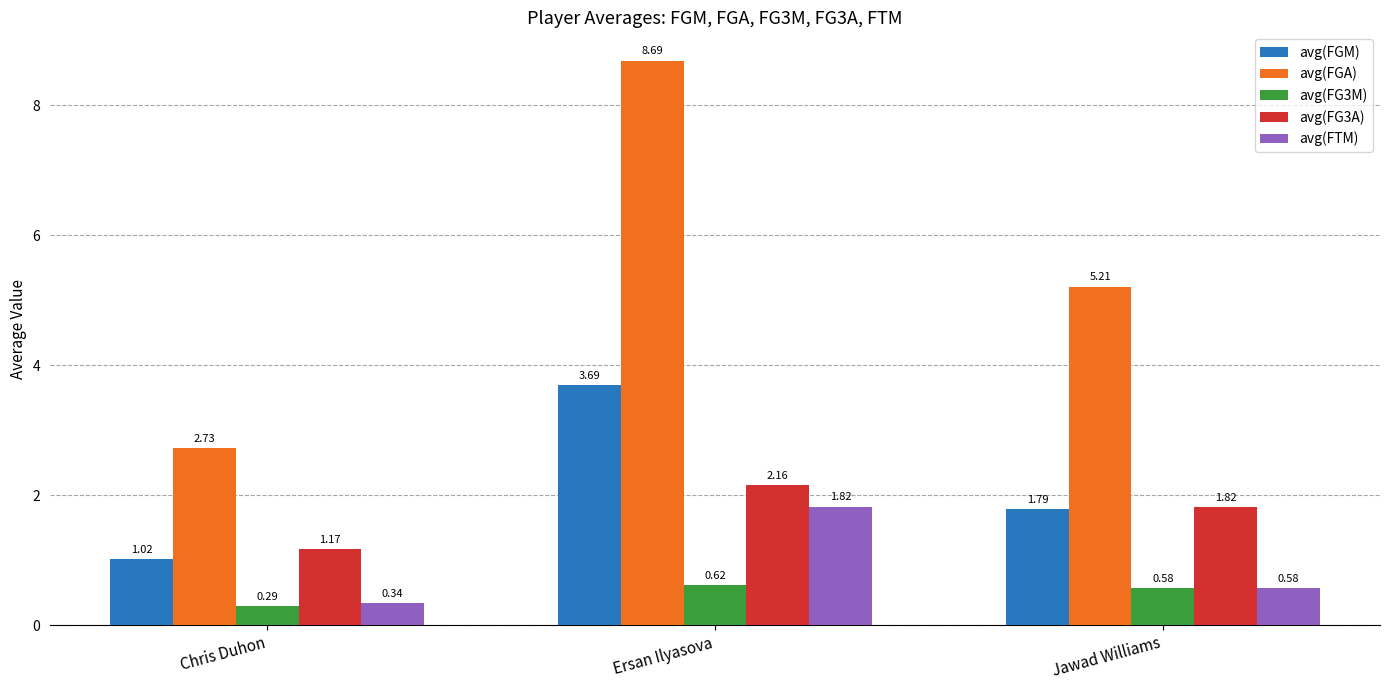

At how many categories does at least one series exceed 8?

1